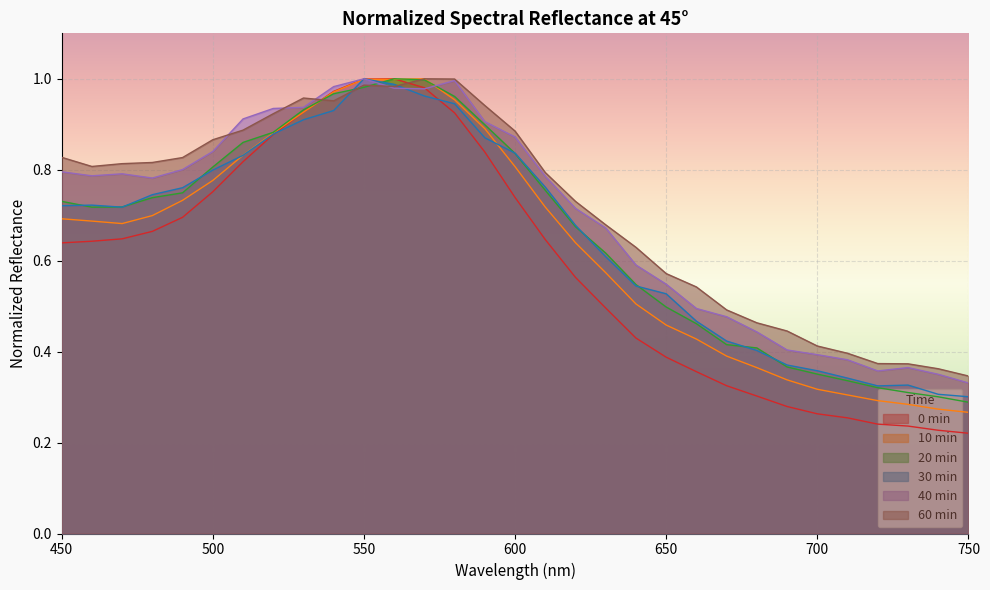

Between 590 and 530, which is larger?

530